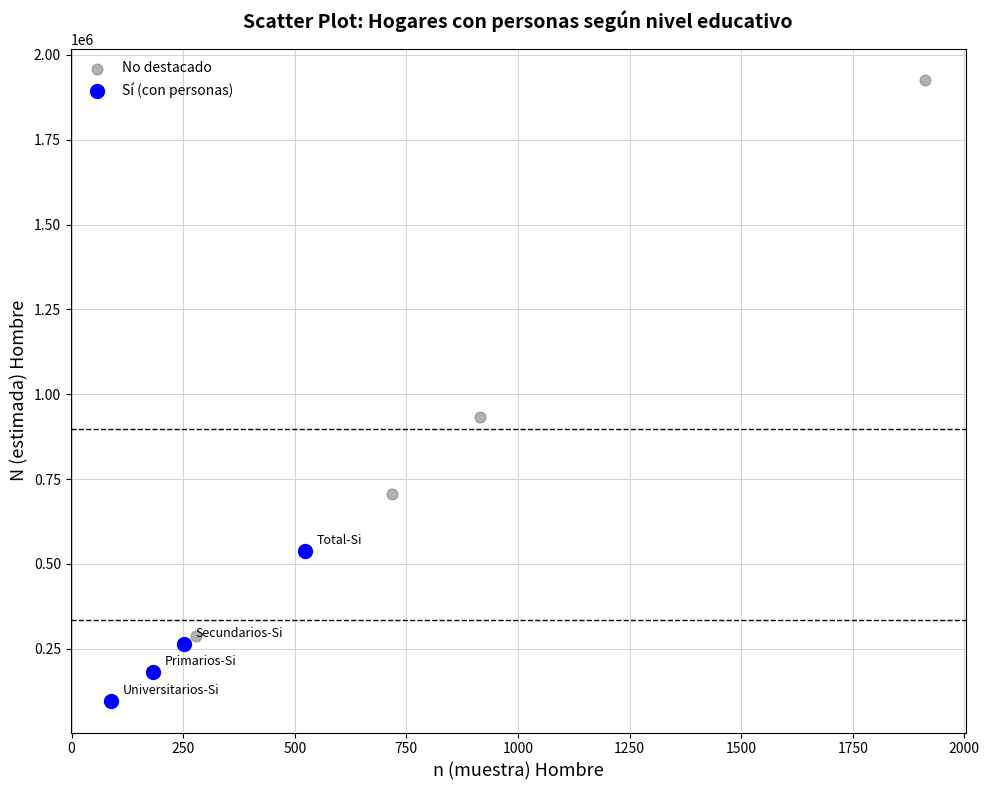

Which series contains the highest Y value?

No destacado